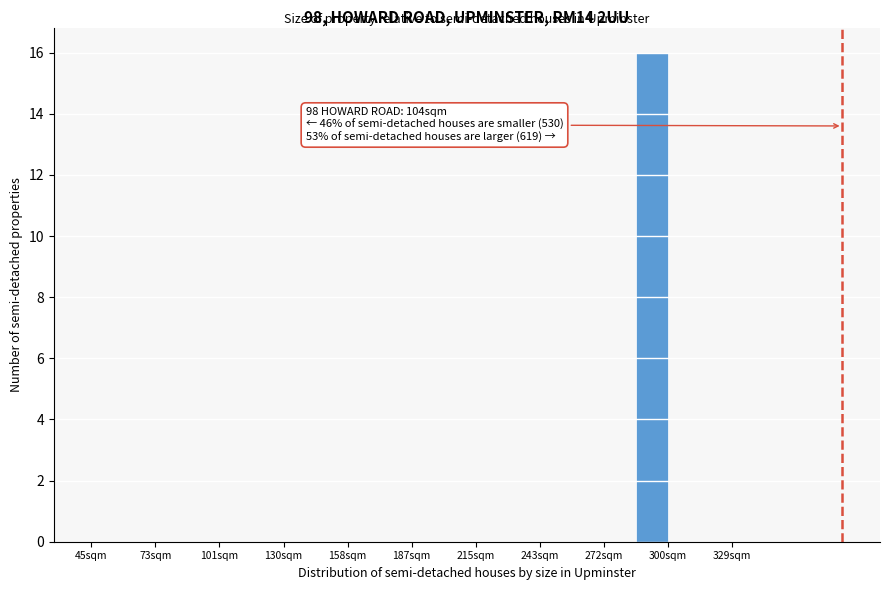

Read against the x-axis, roughly where is the centre of the tallest bar?

295